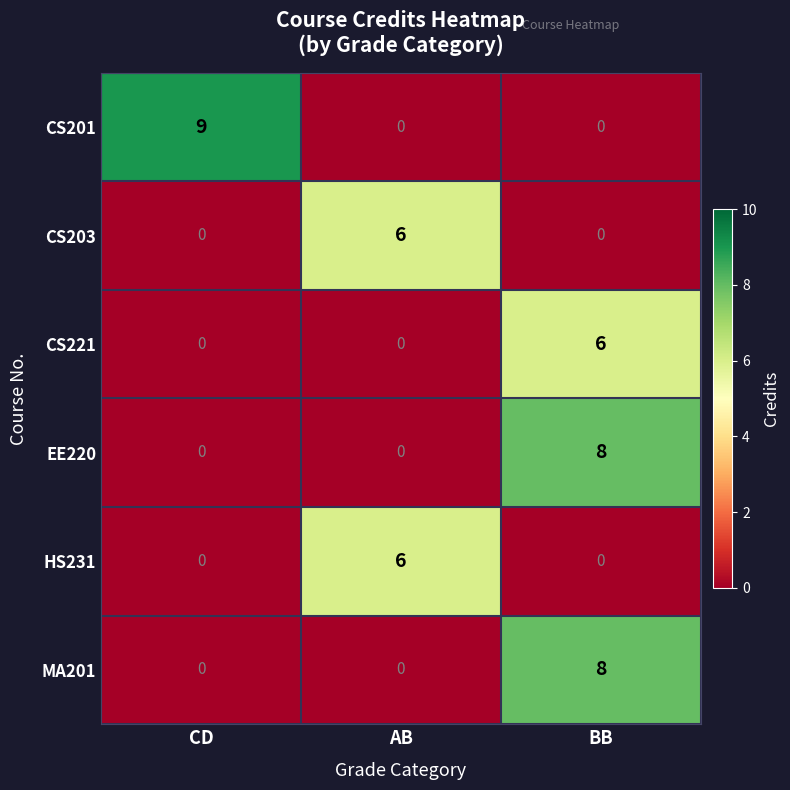

Reading left to right, list all the values displayed in this chart.

CS201: 9	0	0
CS203: 0	6	0
CS221: 0	0	6
EE220: 0	0	8
HS231: 0	6	0
MA201: 0	0	8